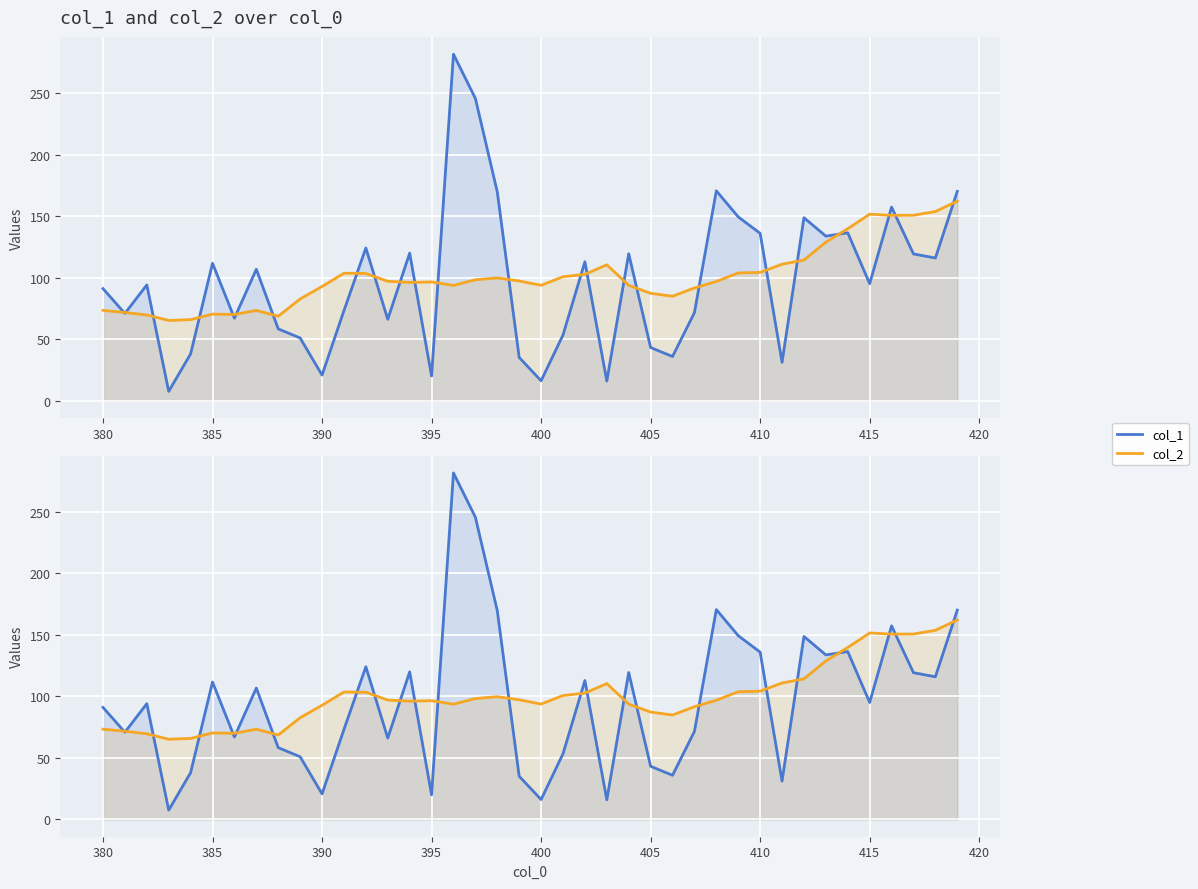

The value of col_2 at 27 is 132.9. True or false?

False